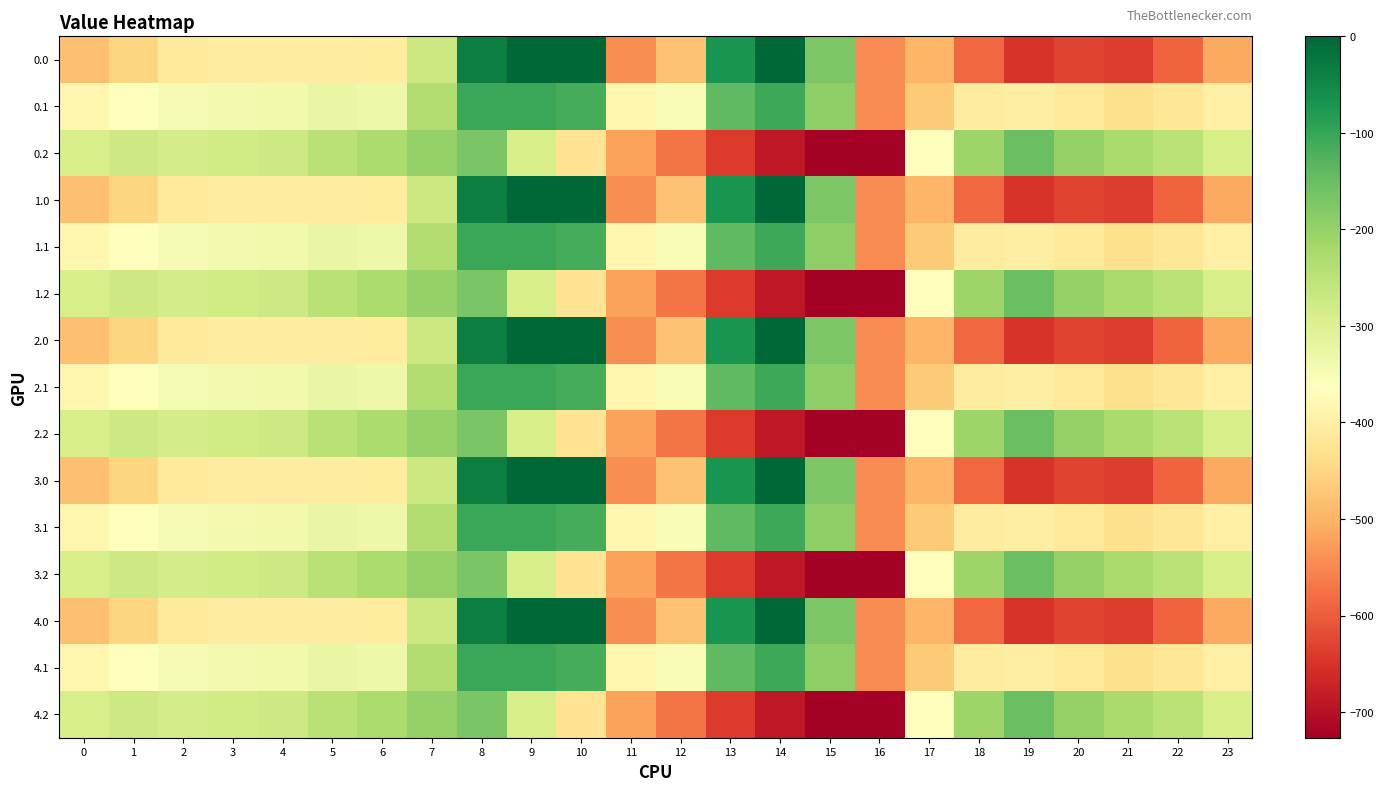

Reading right to left, transcribe all the data shown in this chart.

0.0: 23=-511.3	22=-592.3	21=-638.4	20=-629.9	19=-649.2	18=-586.7	17=-494.8	16=-545.4	15=-172.8	14=-0.3	13=-70.2	12=-477.2	11=-544.3	10=0.0	9=0.0	8=-35.0	7=-270.7	6=-408.0	5=-403.8	4=-404.9	3=-404.4	2=-410.3	1=-449.5	0=-482.0
0.1: 23=-399.4	22=-419.9	21=-432.4	20=-414.5	19=-400.2	18=-405.4	17=-466.6	16=-547.3	15=-190.4	14=-105.5	13=-141.2	12=-350.8	11=-384.7	10=-114.0	9=-104.8	8=-102.3	7=-234.9	6=-332.2	5=-325.7	4=-339.6	3=-342.7	2=-347.9	1=-361.1	0=-384.6
0.2: 23=-287.5	22=-247.4	21=-226.4	20=-199.2	19=-151.0	18=-210.0	17=-362.4	16=-726.6	15=-725.8	14=-687.4	13=-640.4	12=-571.2	11=-520.6	10=-423.5	9=-288.5	8=-169.5	7=-199.0	6=-228.8	5=-245.0	4=-274.4	3=-281.0	2=-285.5	1=-272.7	0=-287.1
1.0: 23=-511.3	22=-592.3	21=-638.4	20=-629.9	19=-649.2	18=-586.7	17=-494.8	16=-545.4	15=-172.8	14=-0.3	13=-70.2	12=-477.2	11=-544.3	10=0.0	9=0.0	8=-35.0	7=-270.7	6=-408.0	5=-403.8	4=-404.9	3=-404.4	2=-410.3	1=-449.5	0=-482.0
1.1: 23=-399.4	22=-419.9	21=-432.4	20=-414.5	19=-400.2	18=-405.4	17=-466.6	16=-547.3	15=-190.4	14=-105.5	13=-141.2	12=-350.8	11=-384.7	10=-114.0	9=-104.8	8=-102.3	7=-234.9	6=-332.2	5=-325.7	4=-339.6	3=-342.7	2=-347.9	1=-361.1	0=-384.6
1.2: 23=-287.5	22=-247.4	21=-226.4	20=-199.2	19=-151.0	18=-210.0	17=-362.4	16=-726.6	15=-725.8	14=-687.4	13=-640.4	12=-571.2	11=-520.6	10=-423.5	9=-288.5	8=-169.5	7=-199.0	6=-228.8	5=-245.0	4=-274.4	3=-281.0	2=-285.5	1=-272.7	0=-287.1
2.0: 23=-511.3	22=-592.3	21=-638.4	20=-629.9	19=-649.2	18=-586.7	17=-494.8	16=-545.4	15=-172.8	14=-0.3	13=-70.2	12=-477.2	11=-544.3	10=0.0	9=0.0	8=-35.0	7=-270.7	6=-408.0	5=-403.8	4=-404.9	3=-404.4	2=-410.3	1=-449.5	0=-482.0
2.1: 23=-399.4	22=-419.9	21=-432.4	20=-414.5	19=-400.2	18=-405.4	17=-466.6	16=-547.3	15=-190.4	14=-105.5	13=-141.2	12=-350.8	11=-384.7	10=-114.0	9=-104.8	8=-102.3	7=-234.9	6=-332.2	5=-325.7	4=-339.6	3=-342.7	2=-347.9	1=-361.1	0=-384.6
2.2: 23=-287.5	22=-247.4	21=-226.4	20=-199.2	19=-151.0	18=-210.0	17=-362.4	16=-726.6	15=-725.8	14=-687.4	13=-640.4	12=-571.2	11=-520.6	10=-423.5	9=-288.5	8=-169.5	7=-199.0	6=-228.8	5=-245.0	4=-274.4	3=-281.0	2=-285.5	1=-272.7	0=-287.1
3.0: 23=-511.3	22=-592.3	21=-638.4	20=-629.9	19=-649.2	18=-586.7	17=-494.8	16=-545.4	15=-172.8	14=-0.3	13=-70.2	12=-477.2	11=-544.3	10=0.0	9=0.0	8=-35.0	7=-270.7	6=-408.0	5=-403.8	4=-404.9	3=-404.4	2=-410.3	1=-449.5	0=-482.0
3.1: 23=-399.4	22=-419.9	21=-432.4	20=-414.5	19=-400.2	18=-405.4	17=-466.6	16=-547.3	15=-190.4	14=-105.5	13=-141.2	12=-350.8	11=-384.7	10=-114.0	9=-104.8	8=-102.3	7=-234.9	6=-332.2	5=-325.7	4=-339.6	3=-342.7	2=-347.9	1=-361.1	0=-384.6
3.2: 23=-287.5	22=-247.4	21=-226.4	20=-199.2	19=-151.0	18=-210.0	17=-362.4	16=-726.6	15=-725.8	14=-687.4	13=-640.4	12=-571.2	11=-520.6	10=-423.5	9=-288.5	8=-169.5	7=-199.0	6=-228.8	5=-245.0	4=-274.4	3=-281.0	2=-285.5	1=-272.7	0=-287.1
4.0: 23=-511.3	22=-592.3	21=-638.4	20=-629.9	19=-649.2	18=-586.7	17=-494.8	16=-545.4	15=-172.8	14=-0.3	13=-70.2	12=-477.2	11=-544.3	10=0.0	9=0.0	8=-35.0	7=-270.7	6=-408.0	5=-403.8	4=-404.9	3=-404.4	2=-410.3	1=-449.5	0=-482.0
4.1: 23=-399.4	22=-419.9	21=-432.4	20=-414.5	19=-400.2	18=-405.4	17=-466.6	16=-547.3	15=-190.4	14=-105.5	13=-141.2	12=-350.8	11=-384.7	10=-114.0	9=-104.8	8=-102.3	7=-234.9	6=-332.2	5=-325.7	4=-339.6	3=-342.7	2=-347.9	1=-361.1	0=-384.6
4.2: 23=-287.5	22=-247.4	21=-226.4	20=-199.2	19=-151.0	18=-210.0	17=-362.4	16=-726.6	15=-725.8	14=-687.4	13=-640.4	12=-571.2	11=-520.6	10=-423.5	9=-288.5	8=-169.5	7=-199.0	6=-228.8	5=-245.0	4=-274.4	3=-281.0	2=-285.5	1=-272.7	0=-287.1